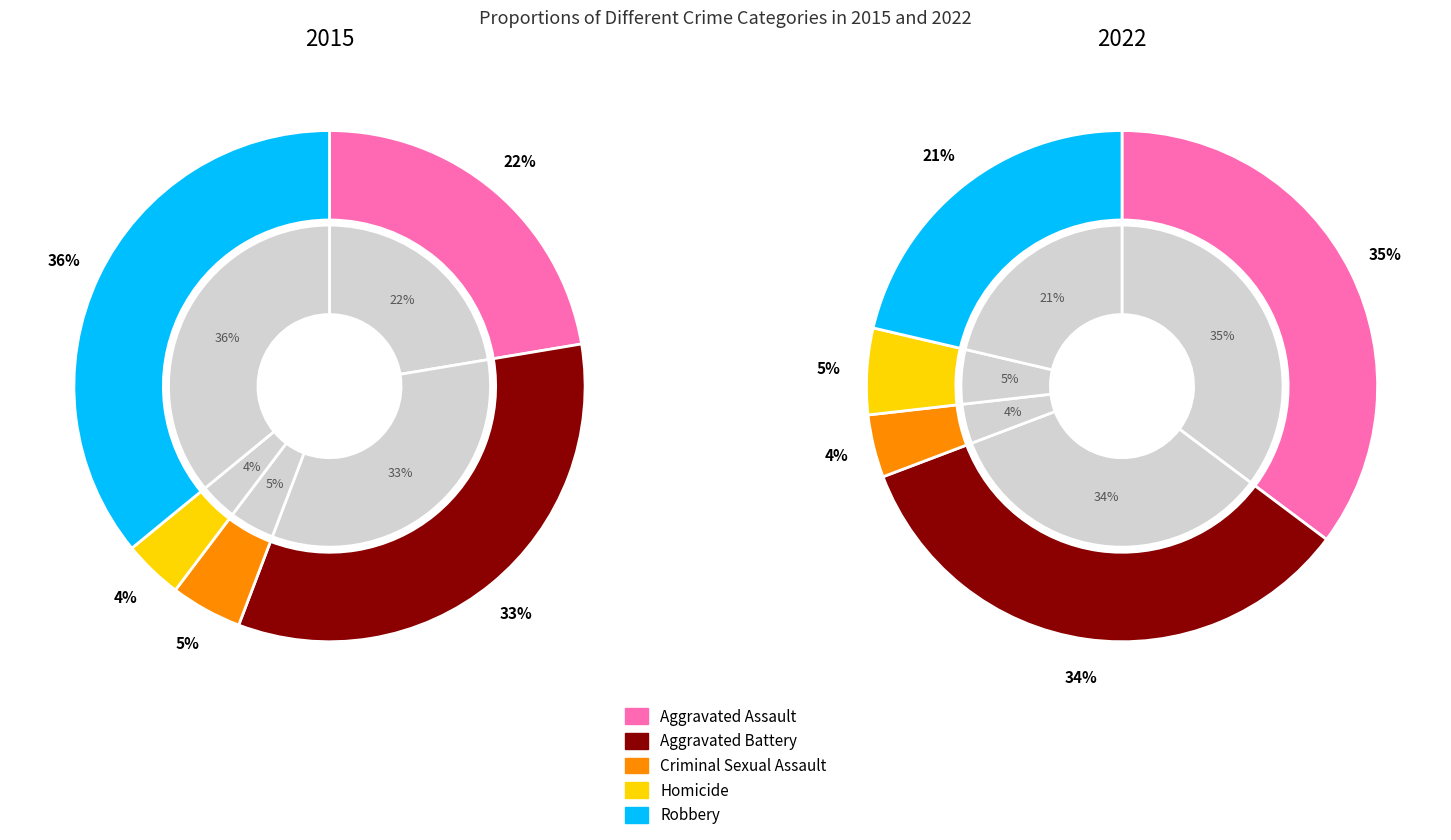

How many segments does this pie chart have?

5